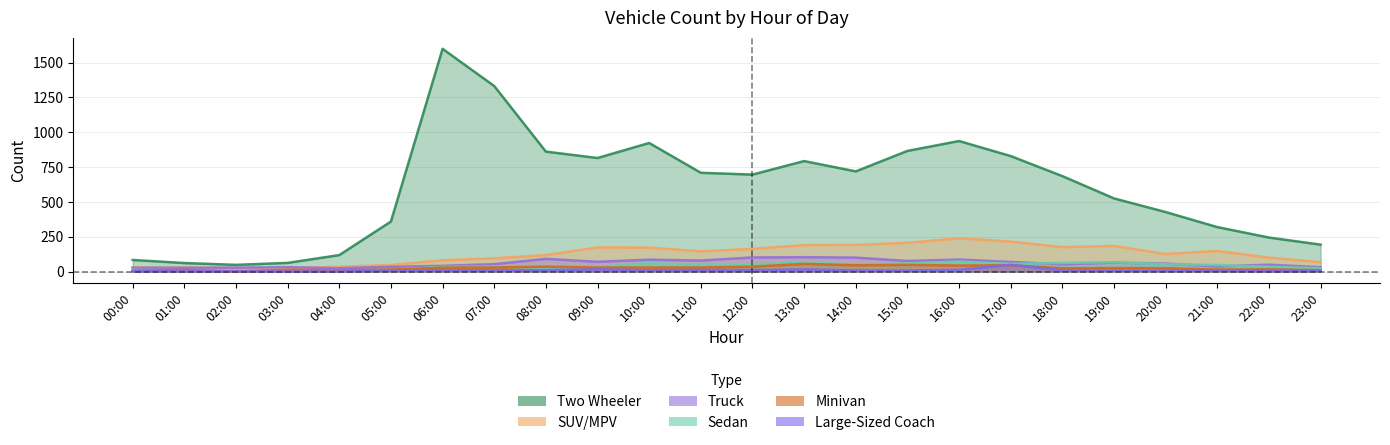

Reading right to left, list all the values displayed in this chart.

Two Wheeler: 193	244	319	427	525	685	829	937	866	719	793	696	709	923	815	861	1332	1599	359	118	62	48	61	83
SUV/MPV: 67	100	148	126	184	175	215	239	206	191	190	163	145	172	173	118	95	81	47	35	24	25	28	30
Truck: 31	49	37	57	64	52	69	86	76	100	103	101	79	85	70	91	53	41	34	24	31	28	27	27
Sedan: 24	34	47	53	67	62	55	72	58	49	64	52	45	61	33	25	36	33	14	5	9	5	9	12
Minivan: 9	16	14	24	25	24	45	43	48	45	55	35	29	29	29	35	29	28	14	8	12	0	11	6
Large-Sized Coach: 5	2	6	5	6	9	48	12	7	8	15	10	11	9	16	10	8	10	7	0	0	1	1	2